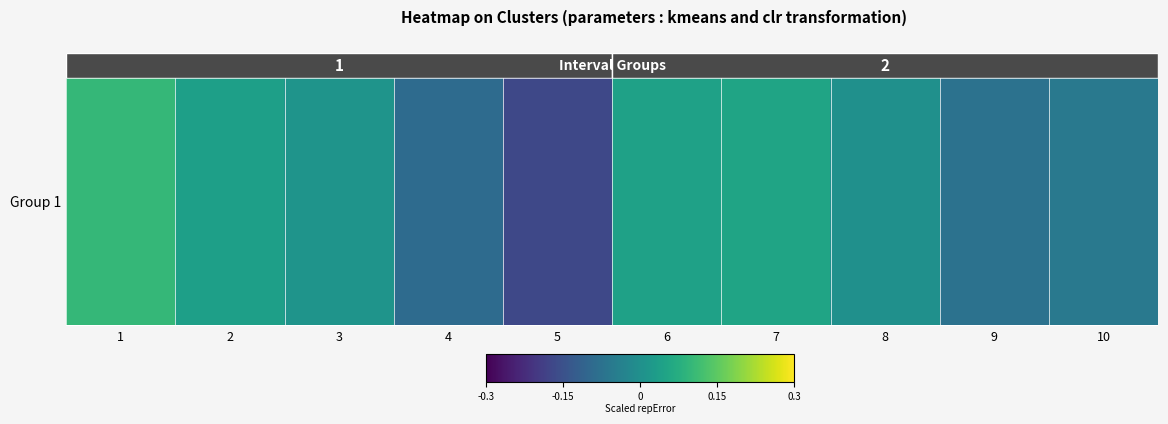

How many values are above zero?

6